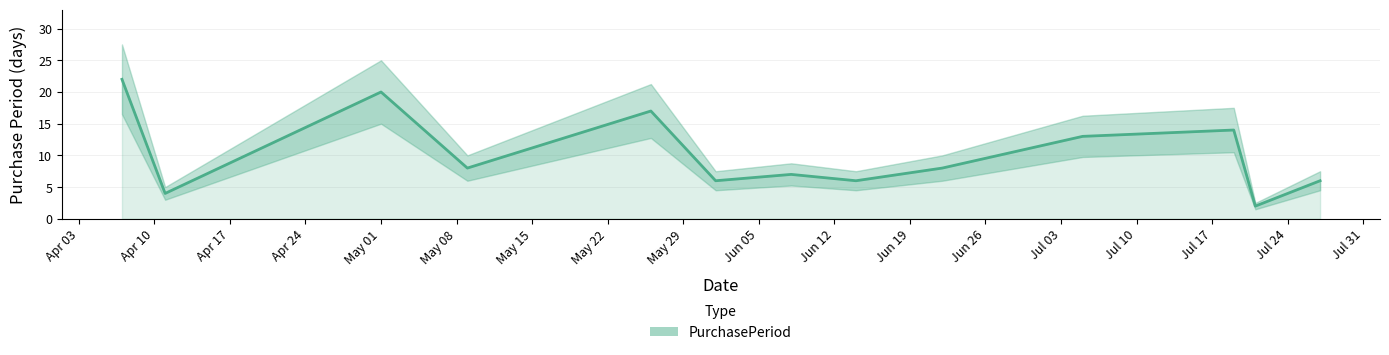

What is the sum of all values?

133